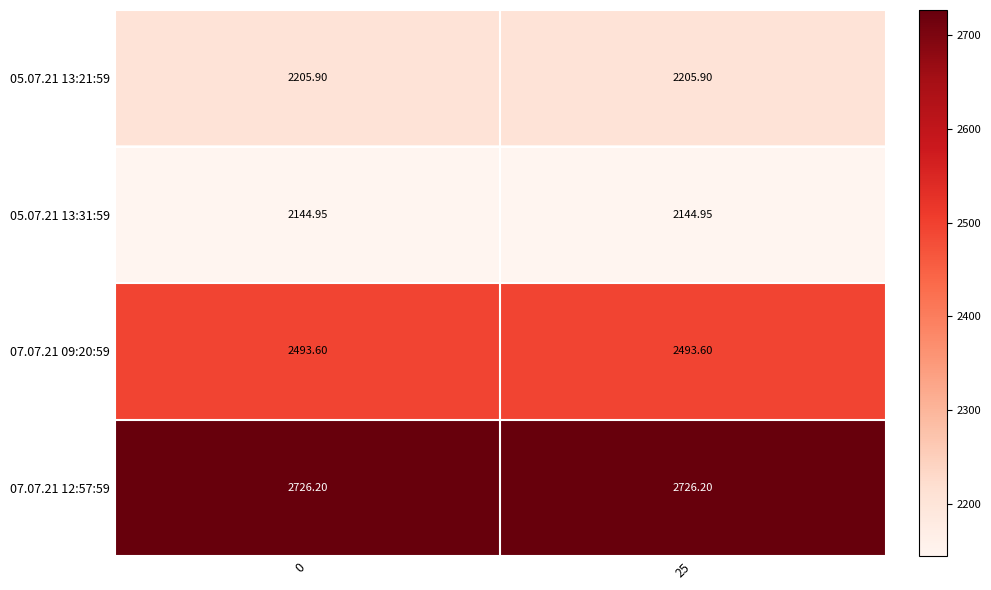

Is the value of 07.07.21 09:20:59 at 0 greater than the value of 05.07.21 13:21:59 at 0?

Yes